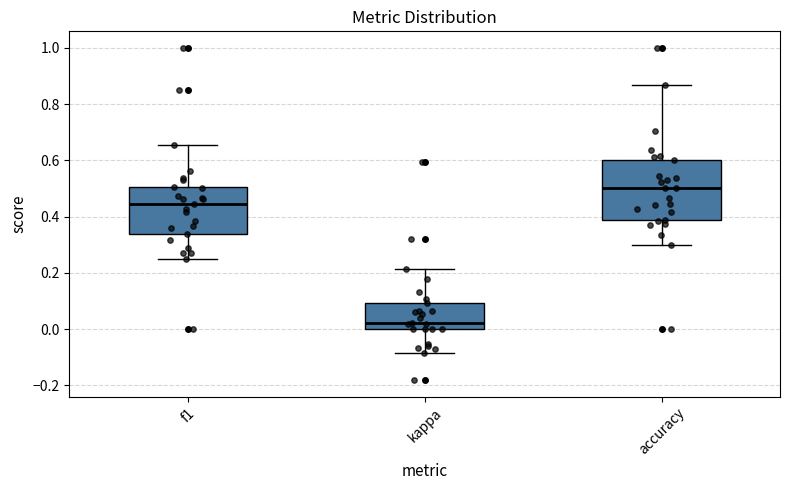

Where is the lower edge of the box for accuracy on the y-axis? The values are not printed on the chart, so give them approximately, as read against the axis.

0.38